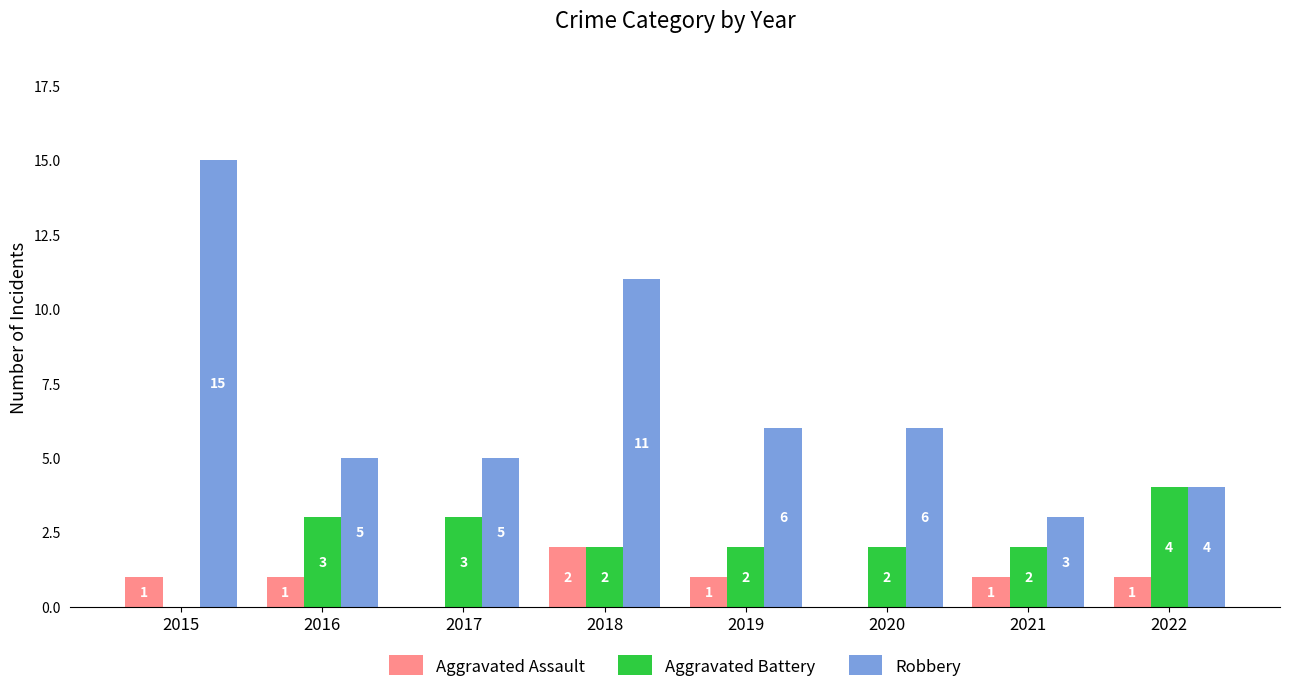

Which series has the widest spread of values?

Robbery